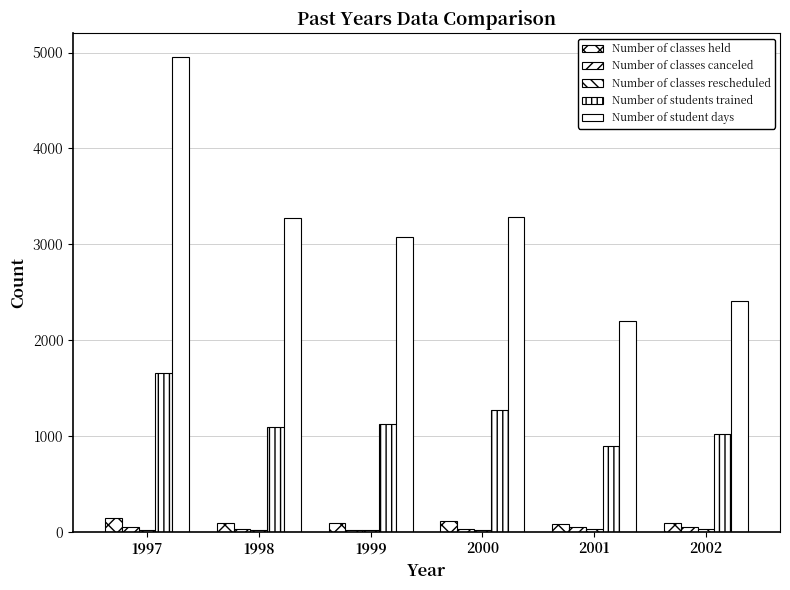

What is the sum of the Number of classes canceled values at 1999 and 1998?

46.0